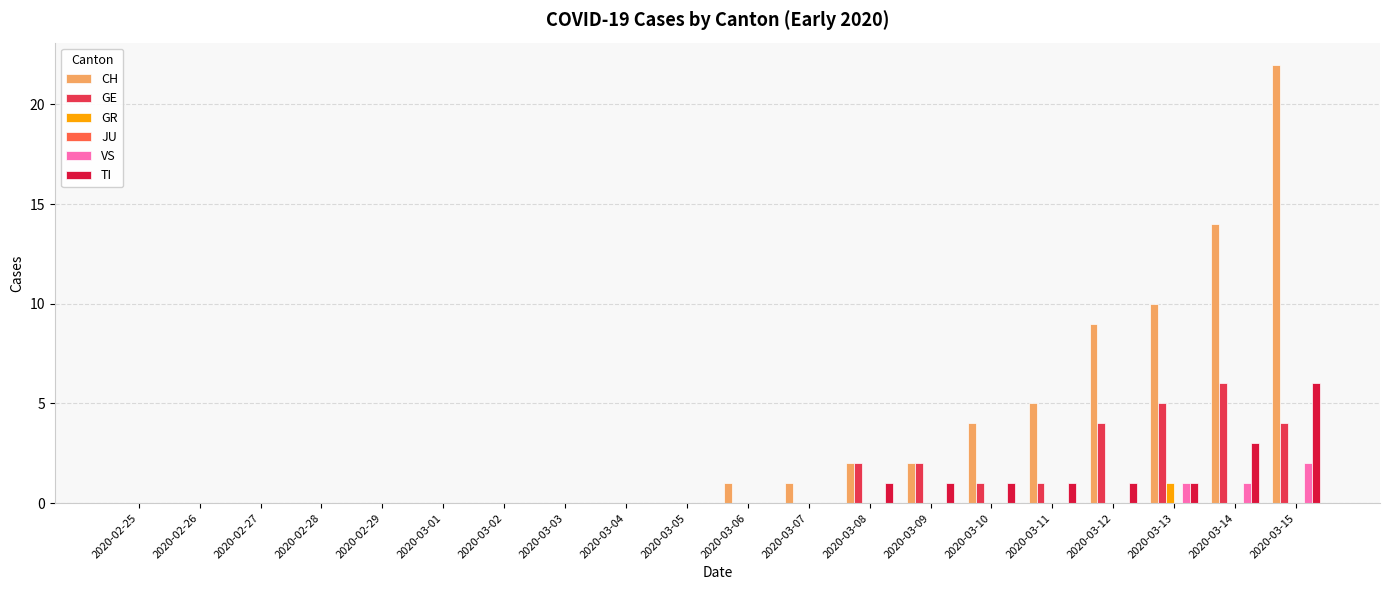

Between 2020-03-14 and 2020-03-15, which series saw the biggest shift?

CH